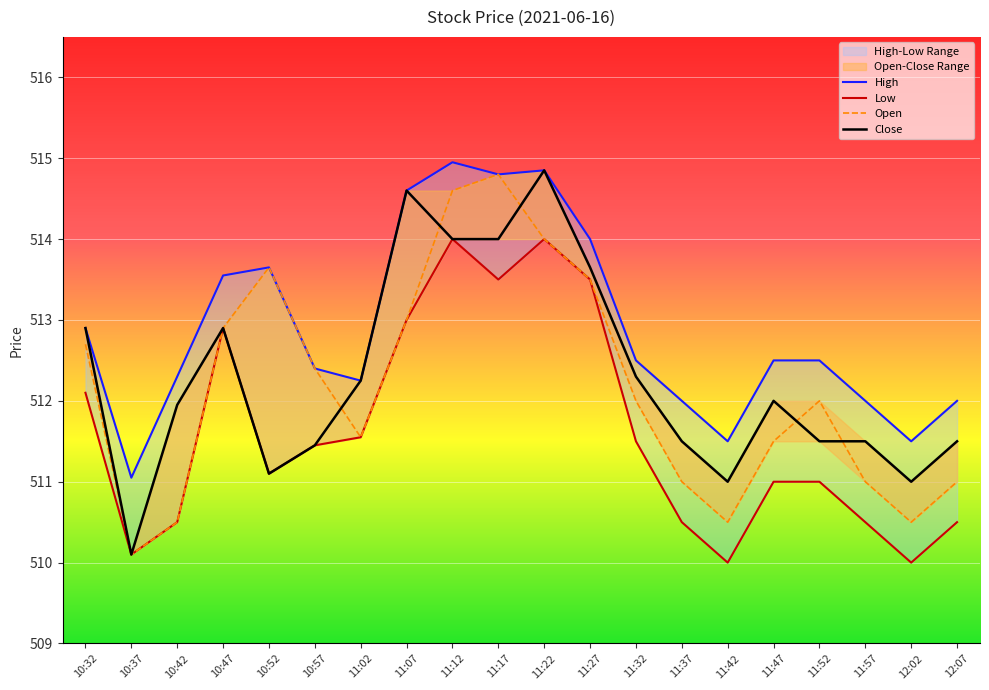

True or false: Close and High intersect in this chart.

False